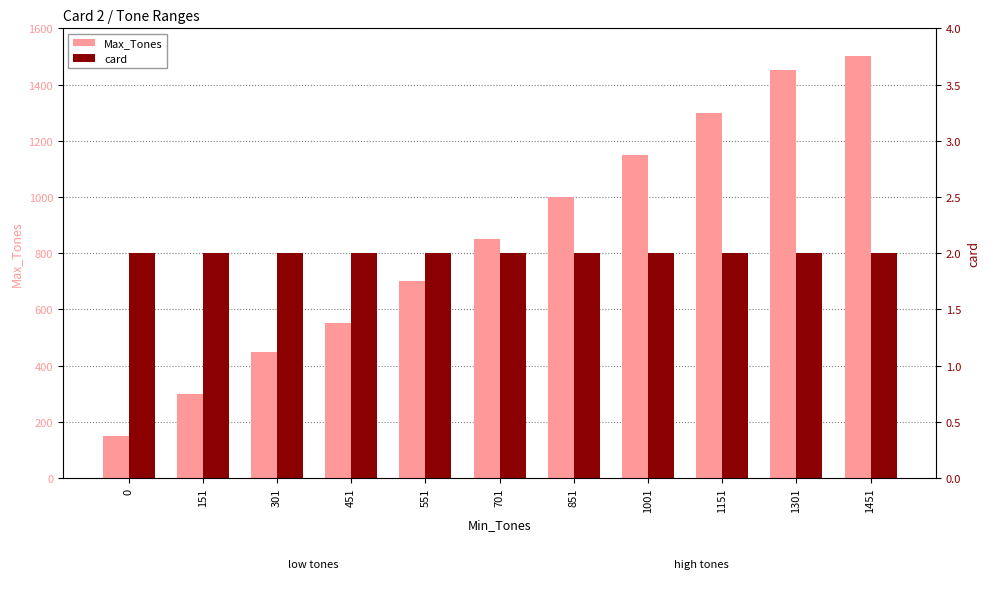

Reading left to right, what are all the values shown in this chart?

Max_Tones: 150	300	450	550	700	850	1000	1150	1300	1450	1500
card: 2	2	2	2	2	2	2	2	2	2	2